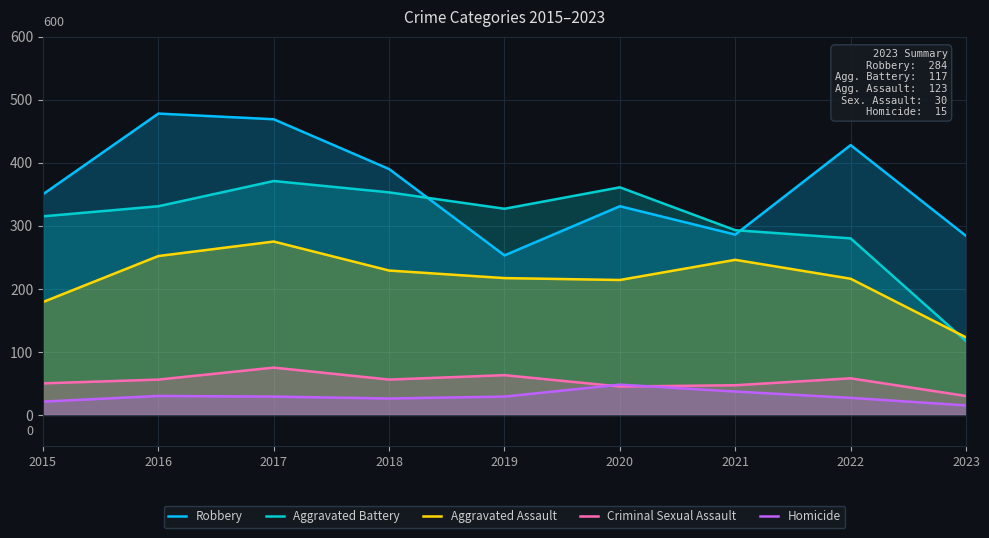

At which label does Aggravated Battery reach its minimum?

2023